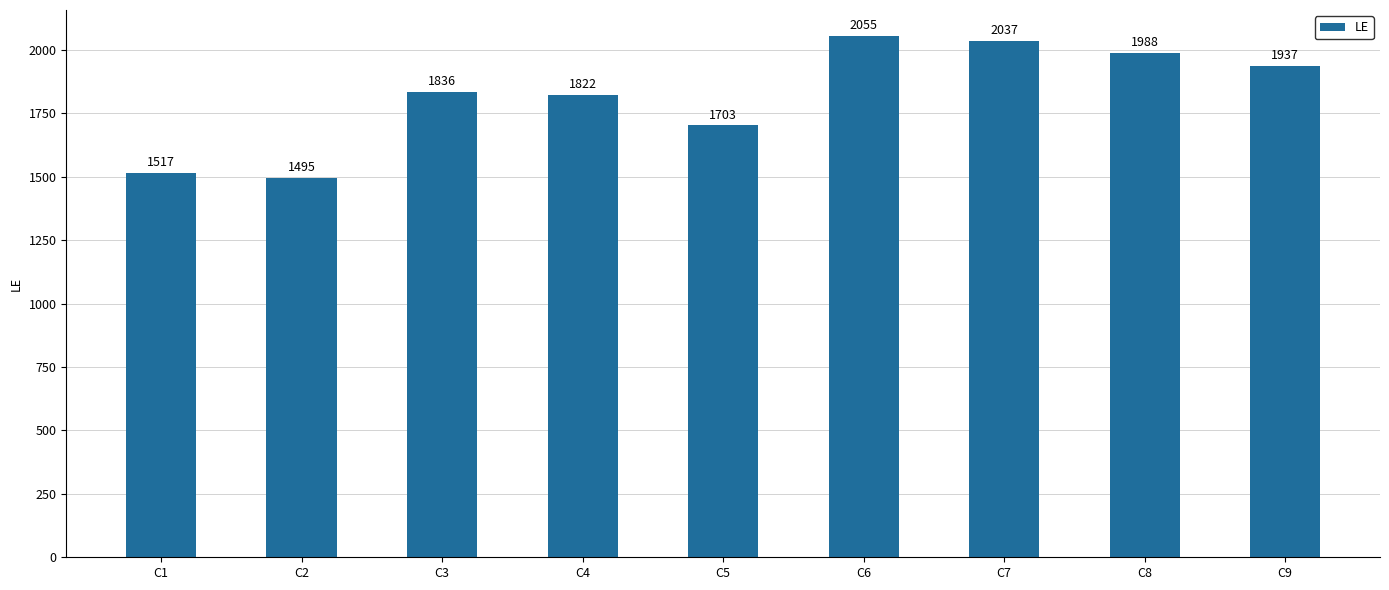

Which label corresponds to the largest value in the chart?

C6